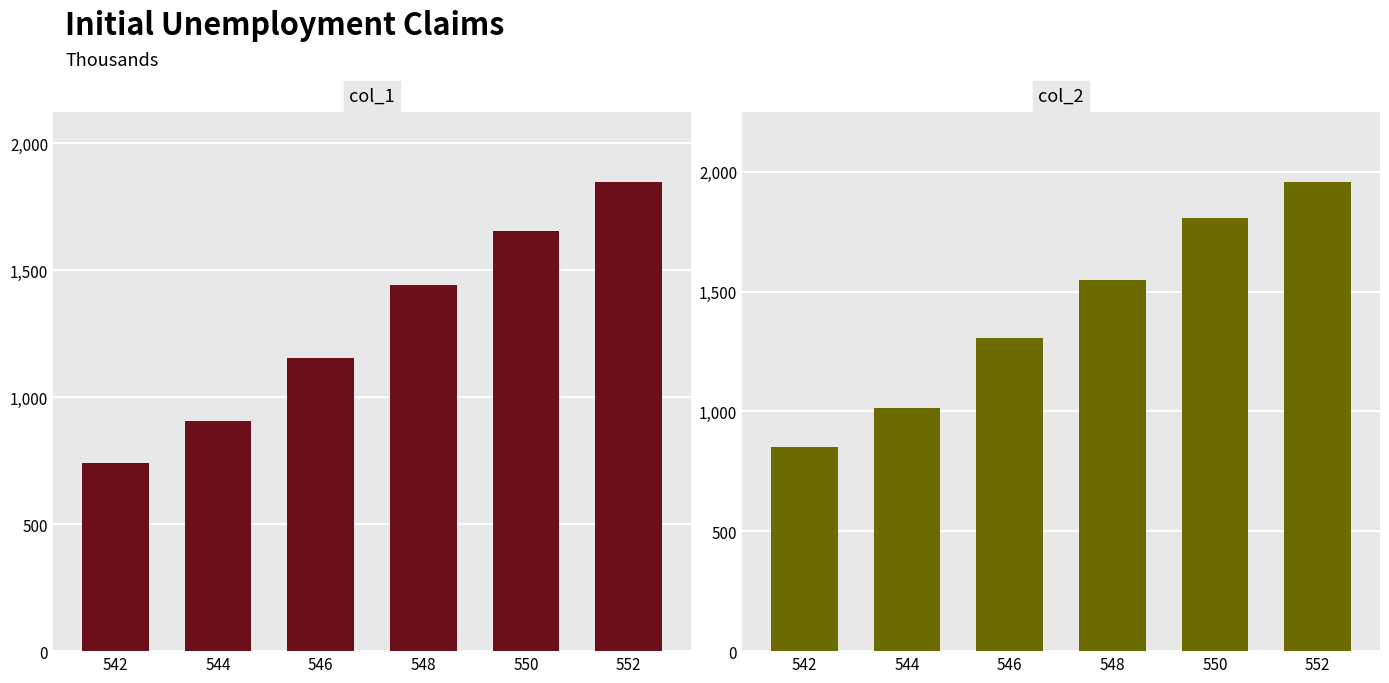

Rank the categories by col_2 value from highest to lowest.

552, 550, 548, 546, 544, 542